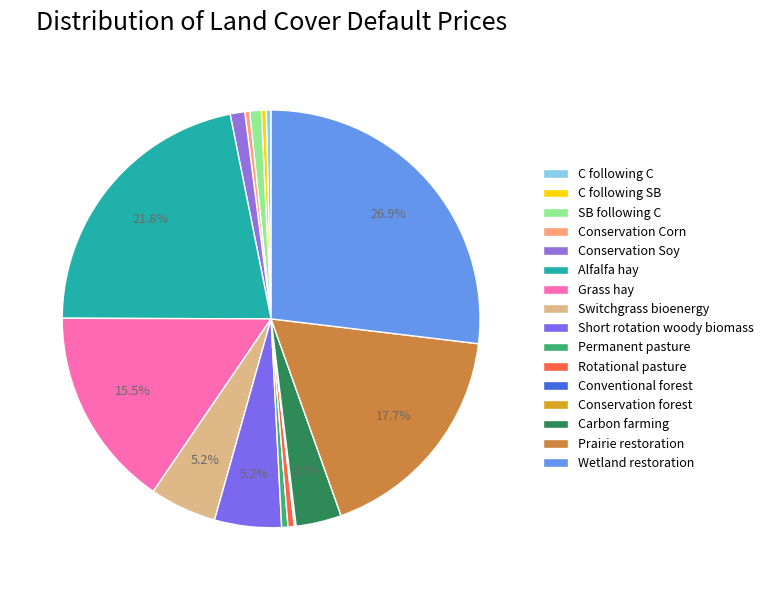

Does Conservation Soy account for over 50% of the chart?

No